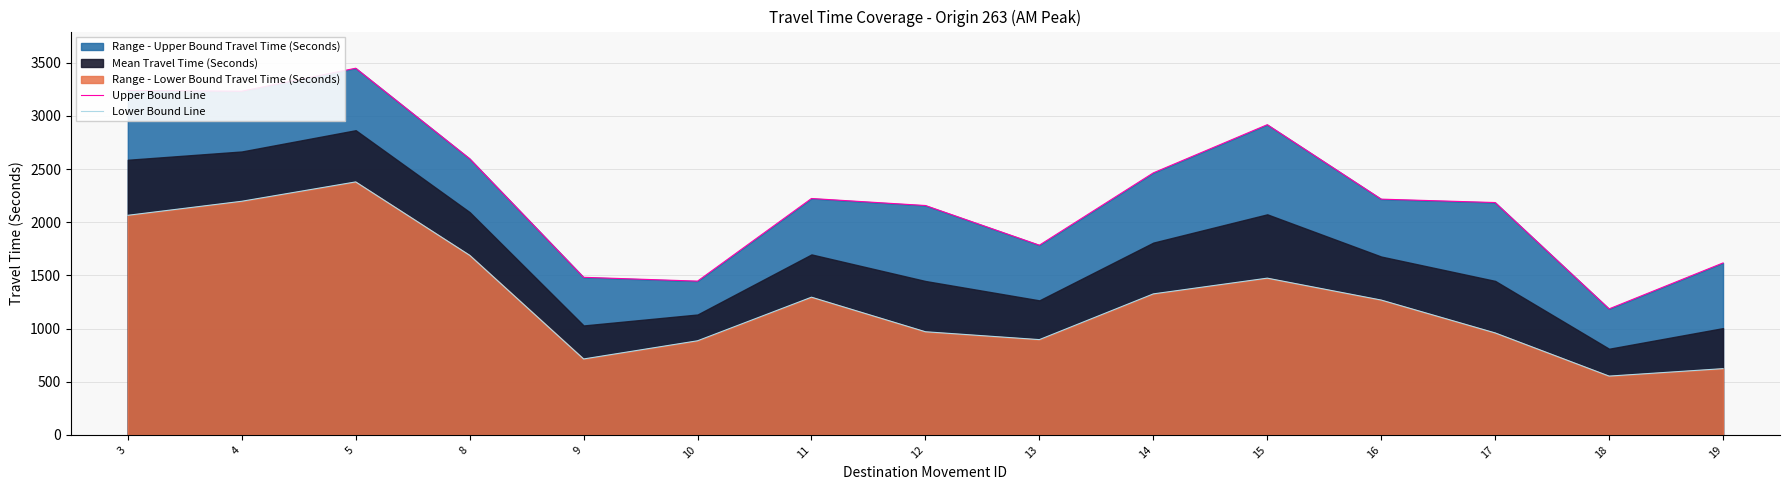

Which has a higher value, 16 or 13?

16